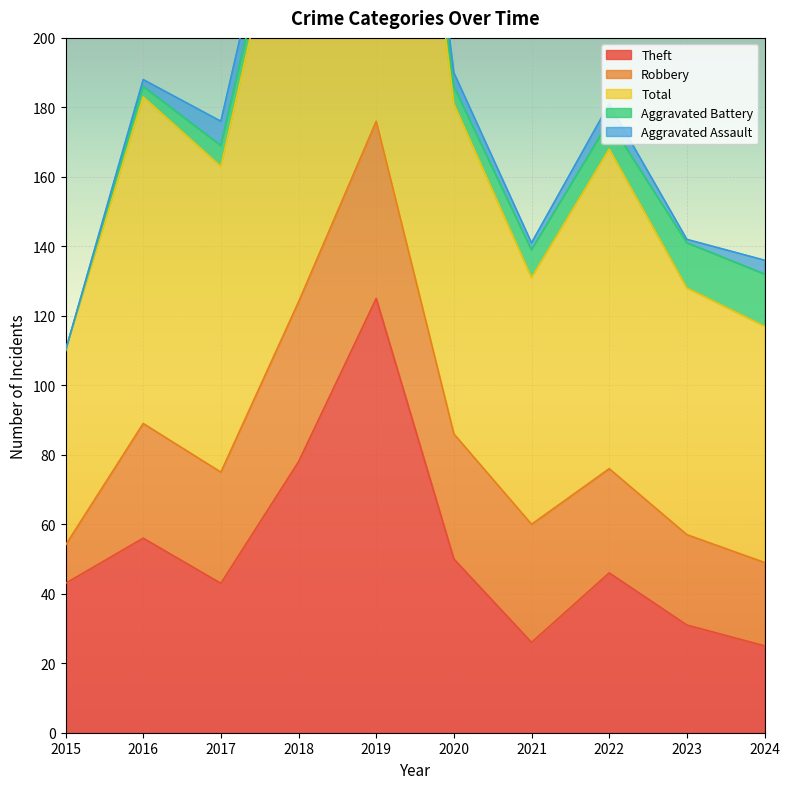

Rank the categories by Aggravated Assault value from highest to lowest.

2018, 2017, 2019, 2022, 2020, 2024, 2016, 2021, 2023, 2015